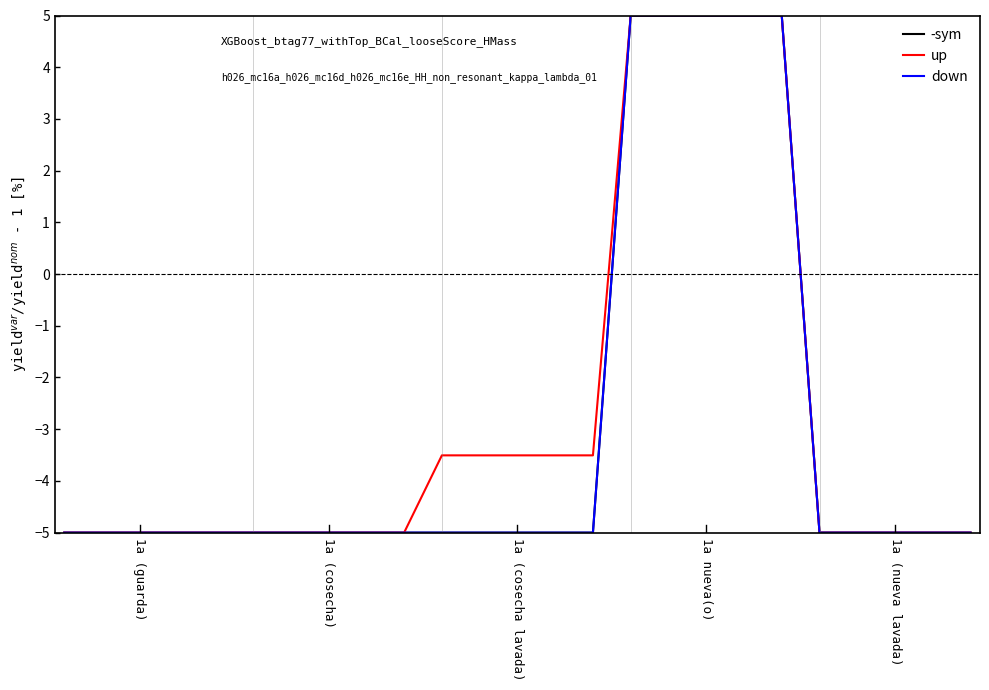

What is the highest value of the down series?

5.0